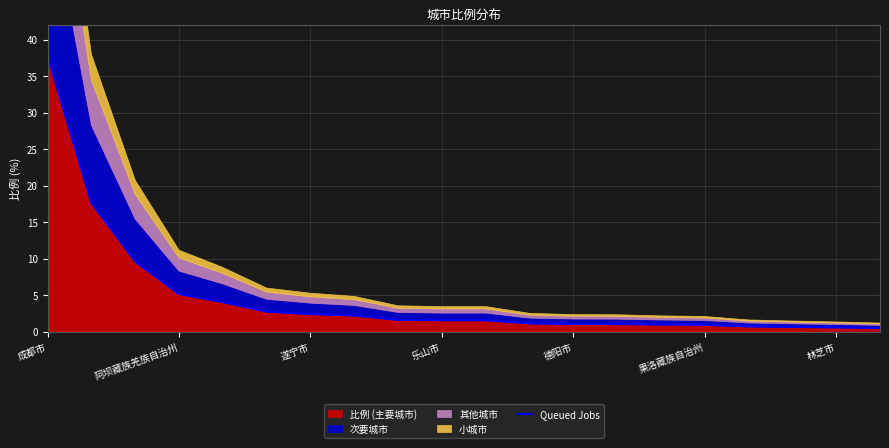

True or false: there are more than 1 points higher than both neighbors.

False